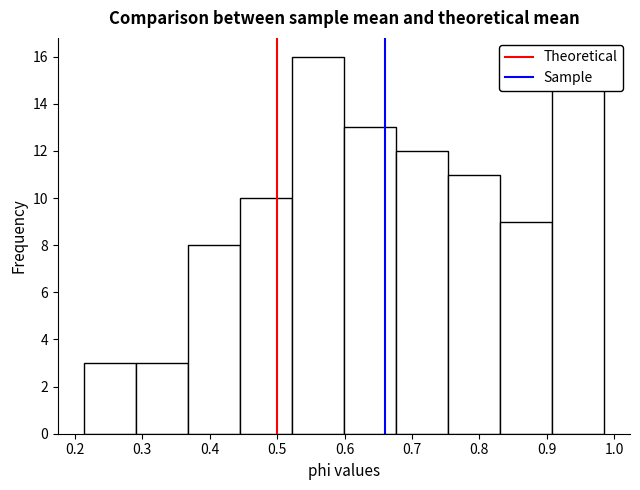

Which range on the x-axis has the tallest bar?

0.52 to 0.60